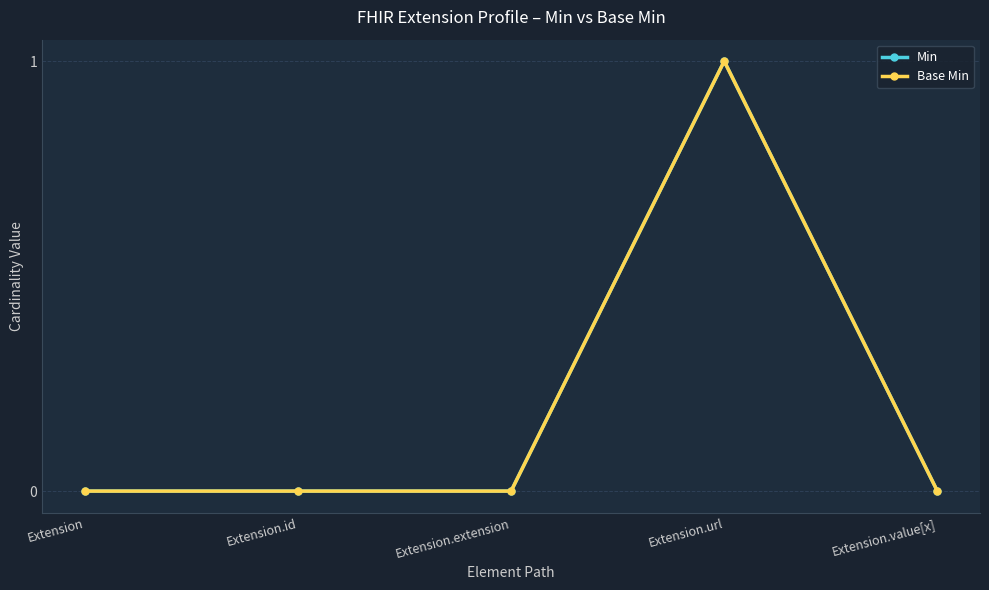

Is the value of Base Min at Extension greater than the value of Min at Extension?

No